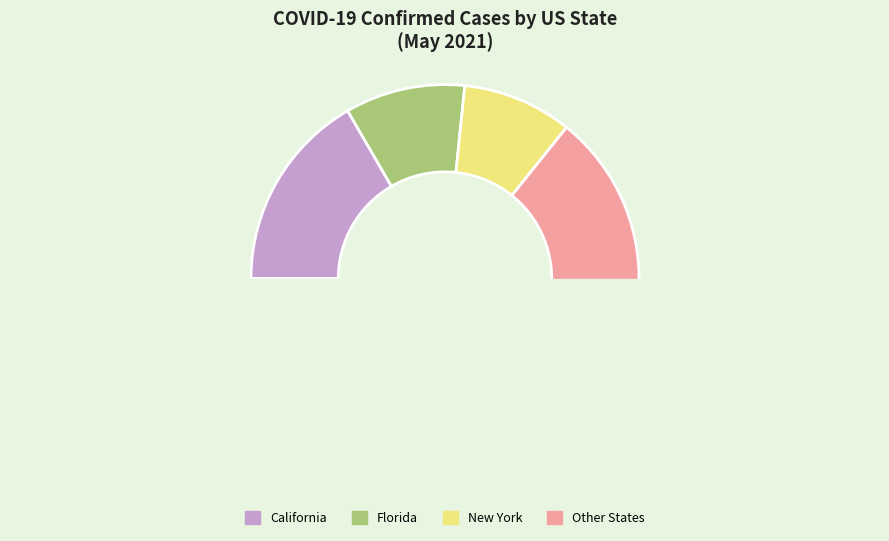

Which category has the biggest portion of the pie?

California